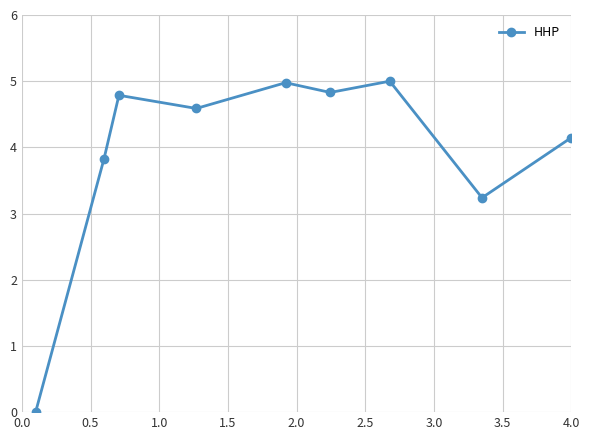

What is the value of the 3rd point from the left?

4.8